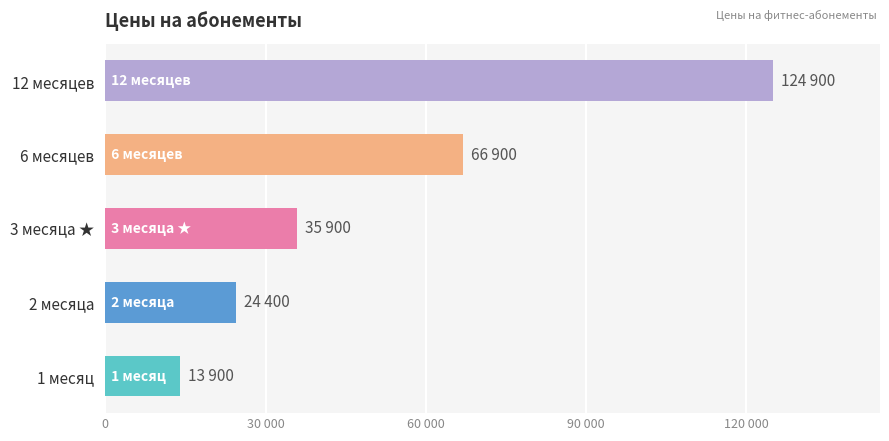

Does the chart contain any negative values?

No